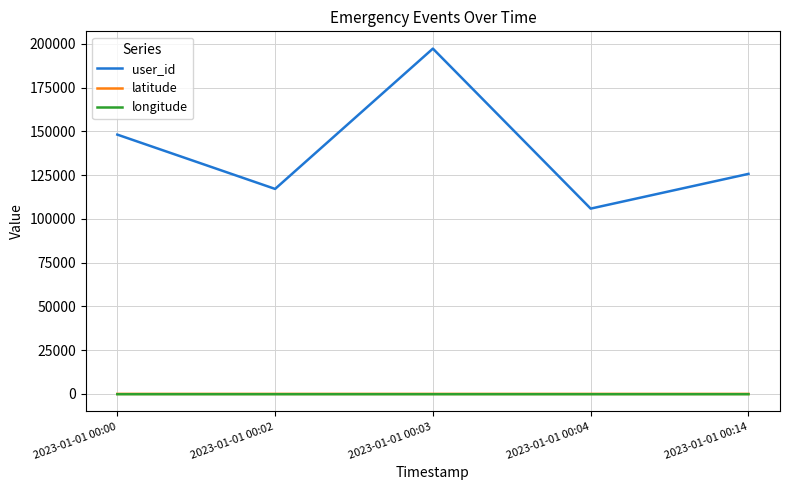

Is this an area chart (filled region under the line)?

No